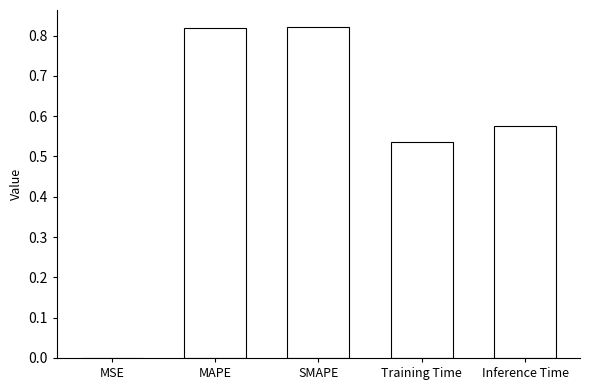

Are the bars horizontal?

No